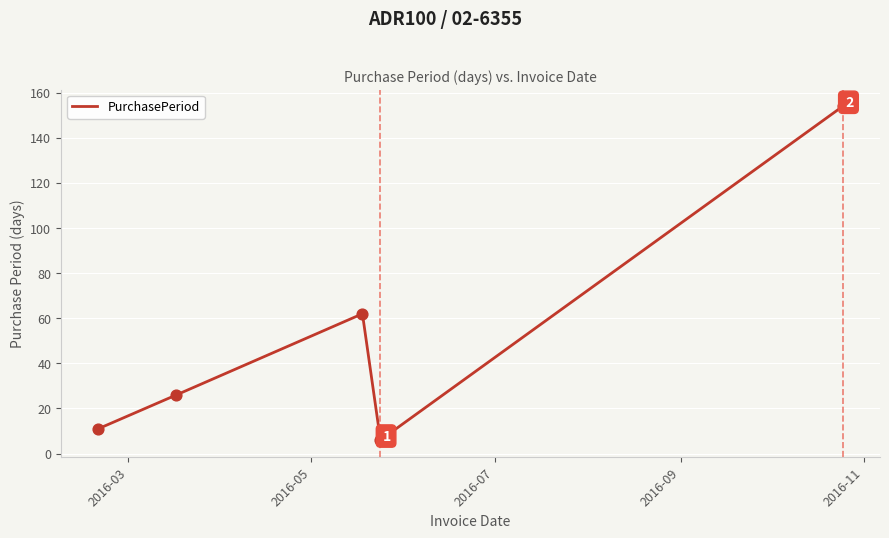

What is the greatest value displayed?

154